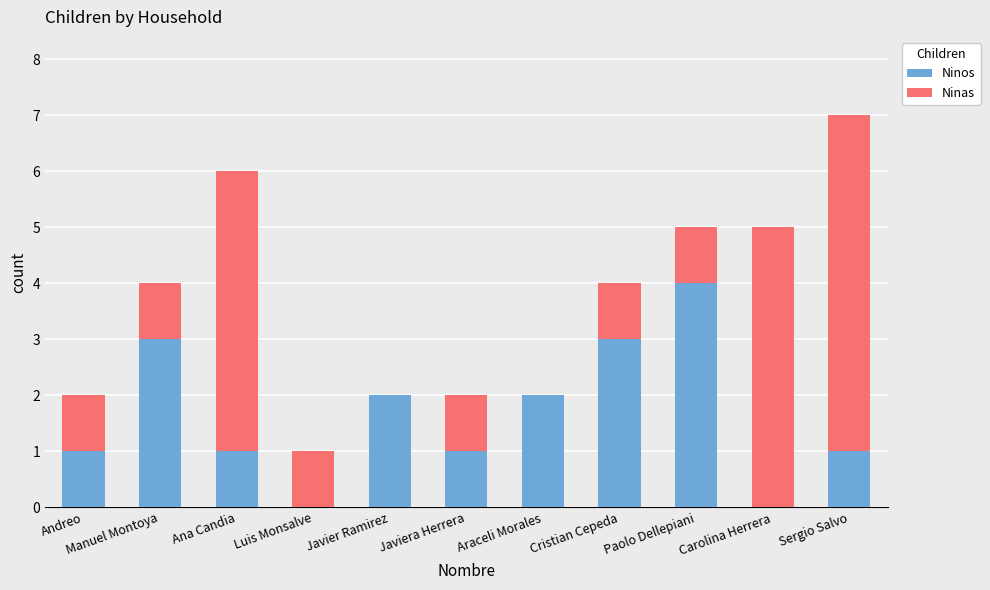

Is it true that Ninos equals 1 at Ana Candia?

True